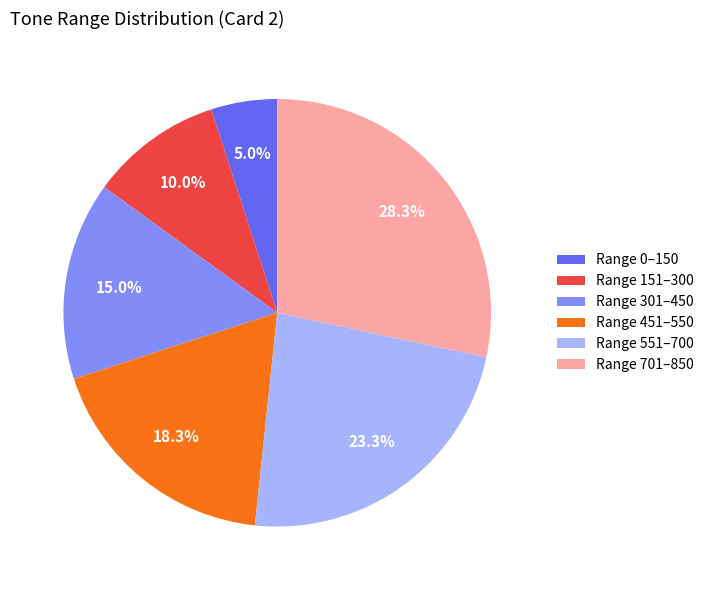

Between Range 0–150 and Range 451–550, which is larger?

Range 451–550